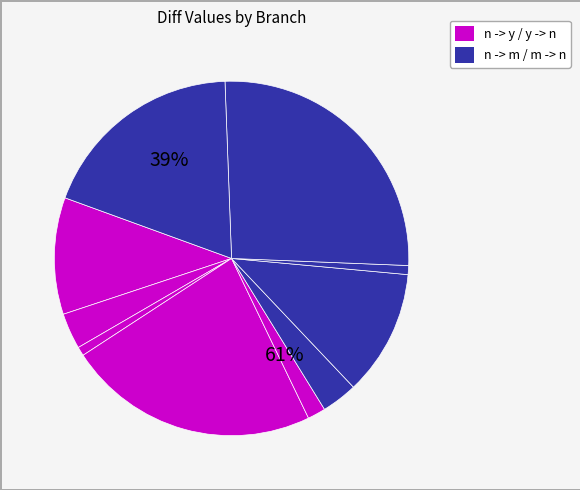

Approximately how many times larger is the value at randm-01-09-mutant compared to randm-01-07-mutant?

2.3